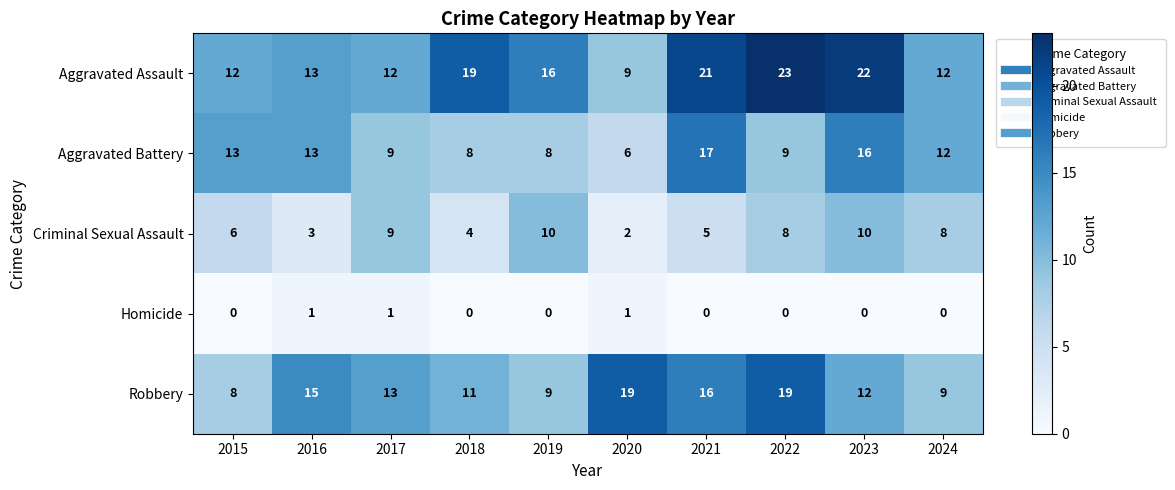

What is the difference between the maximum and minimum values in the Criminal Sexual Assault series?

8